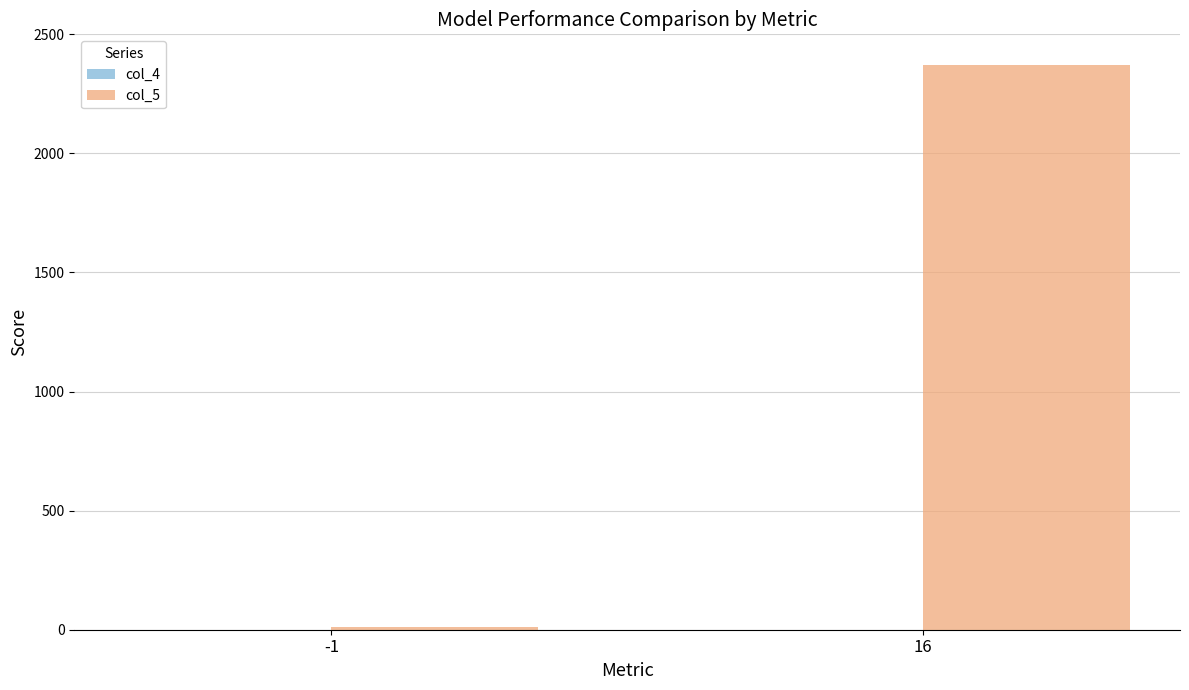

How many bars are there in total?

2